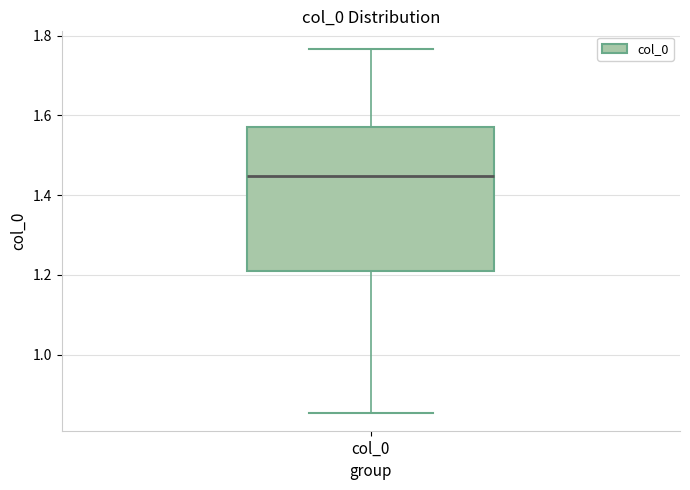

Where is the lower edge of the box for col_0 on the y-axis? The values are not printed on the chart, so give them approximately, as read against the axis.

1.20